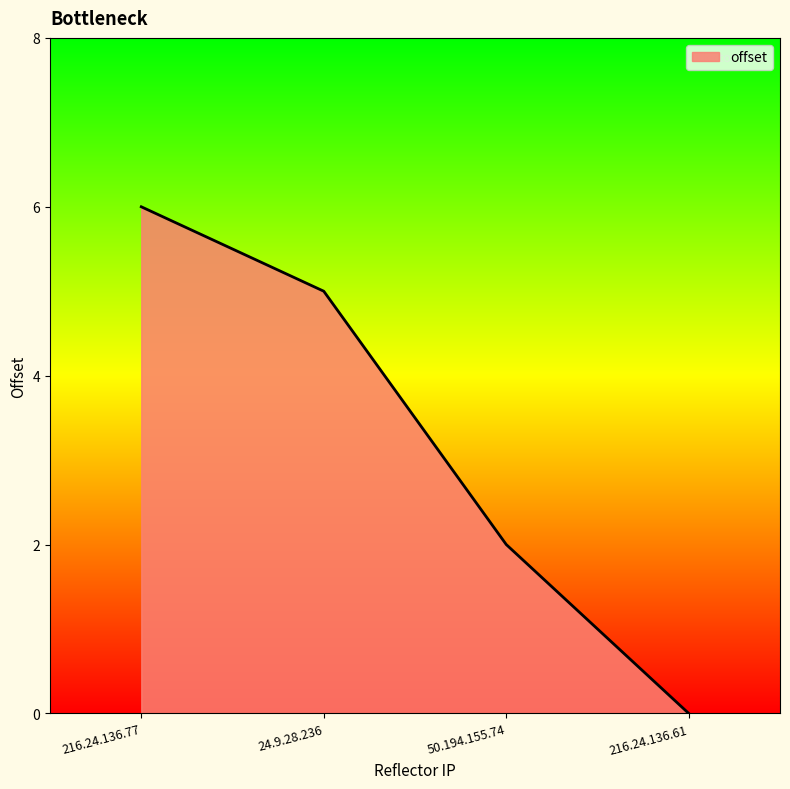

What is the difference between the values at 50.194.155.74 and 216.24.136.61?

2